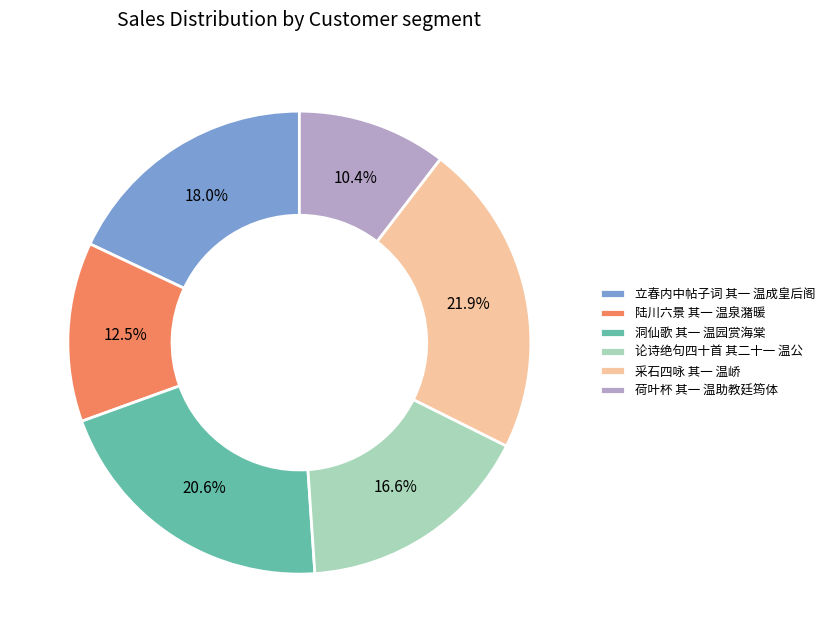

Rank the categories by value from highest to lowest.

采石四咏 其一 温峤, 洞仙歌 其一 温园赏海棠, 立春内中帖子词 其一 温成皇后阁, 论诗绝句四十首 其二十一 温公, 陆川六景 其一 温泉潴暖, 荷叶杯 其一 温助教廷筠体